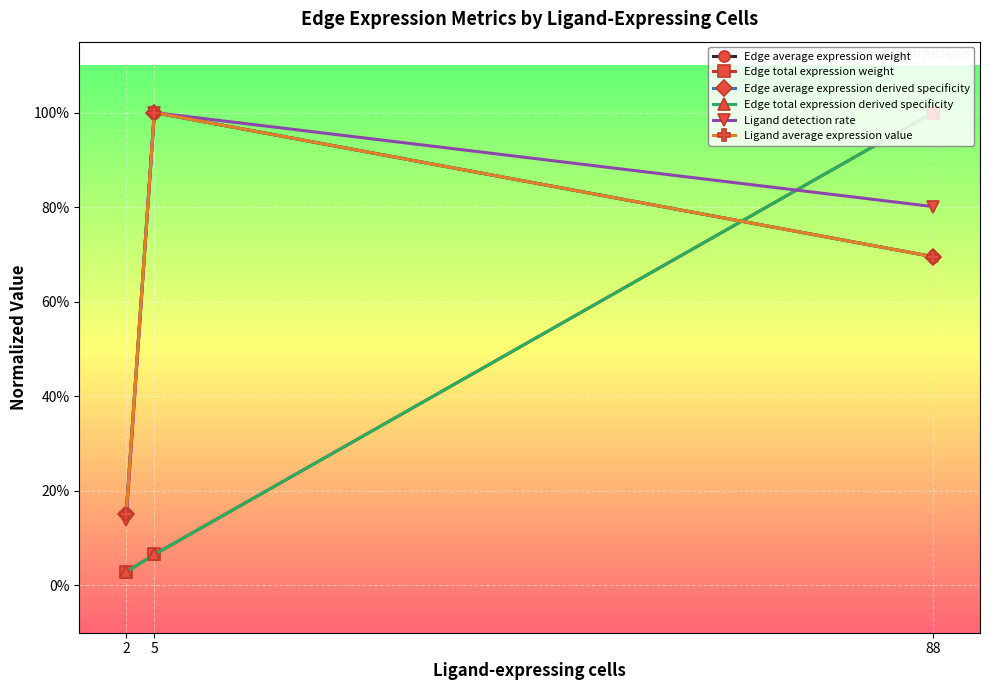

Rank the series by their maximum value, from lowest to highest.

Edge average expression weight, Edge total expression weight, Edge average expression derived specificity, Edge total expression derived specificity, Ligand detection rate, Ligand average expression value